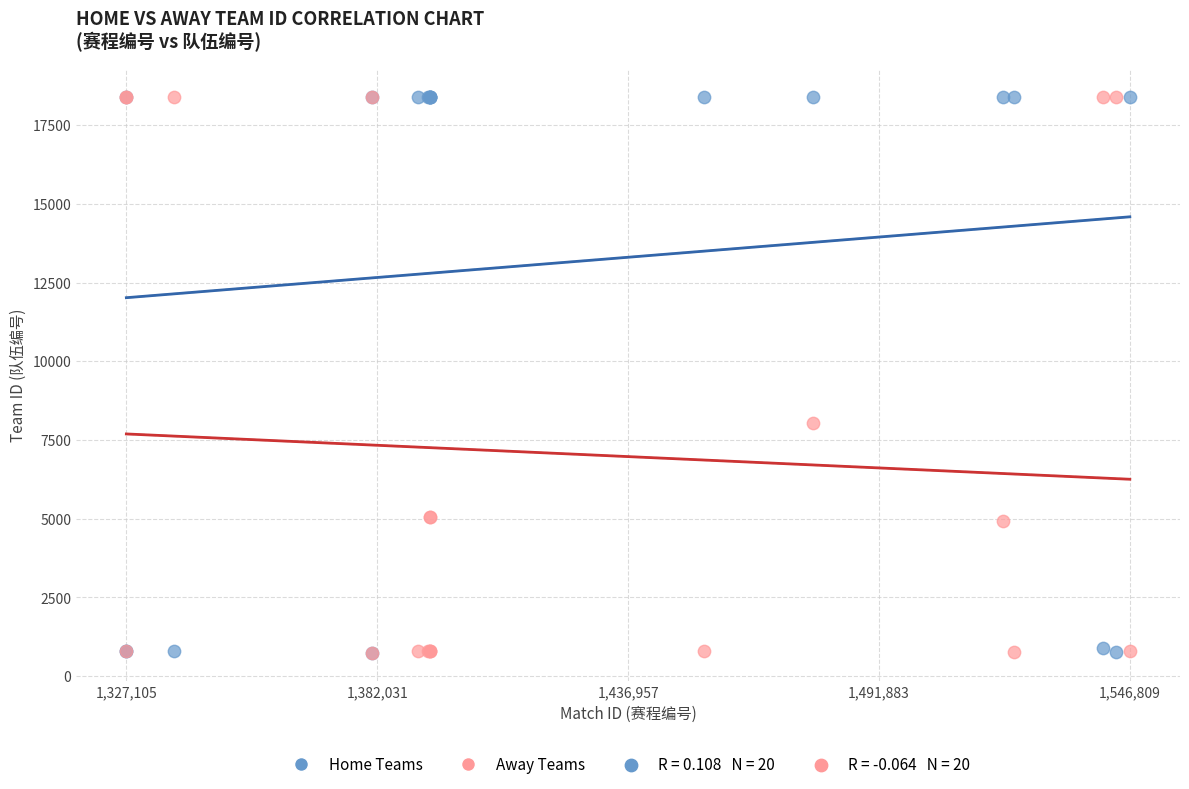

Across all series, what Y value is closest to 9570?

8025